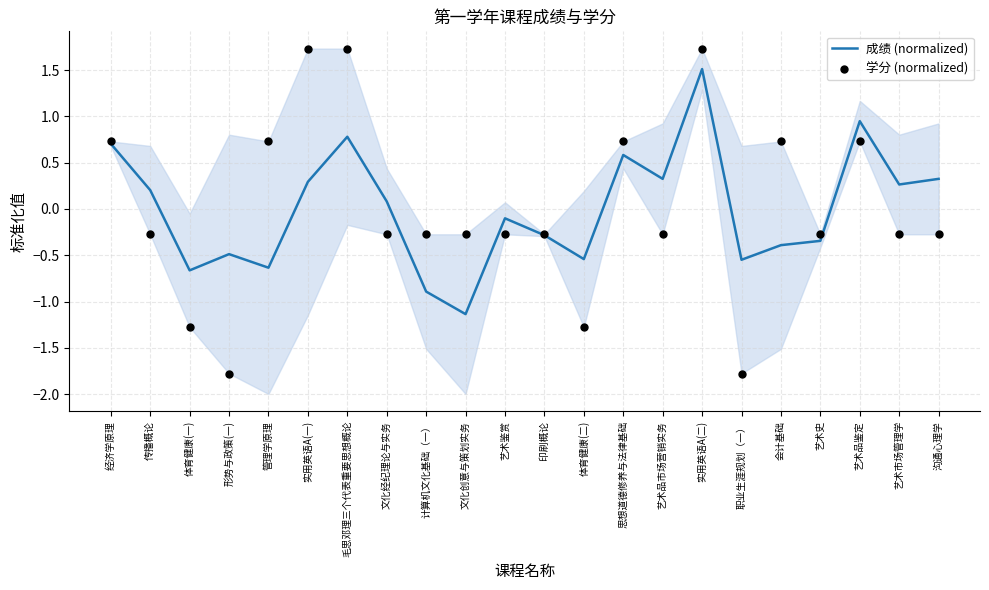

Which series contains the lowest Y value?

学分 (normalized)